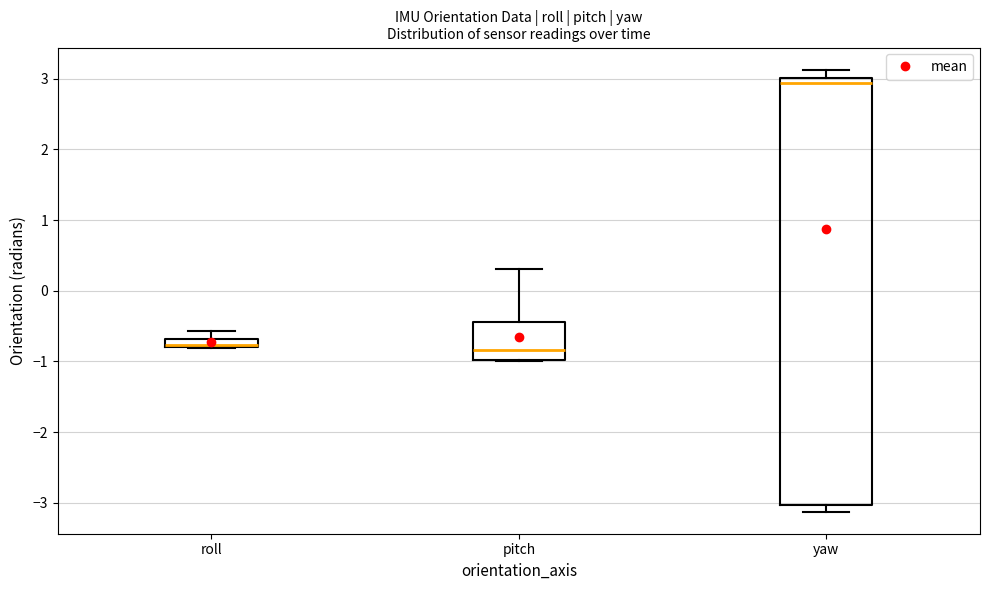

Comparing the boxes themselves (not the whiskers), which one is the tallest?

yaw